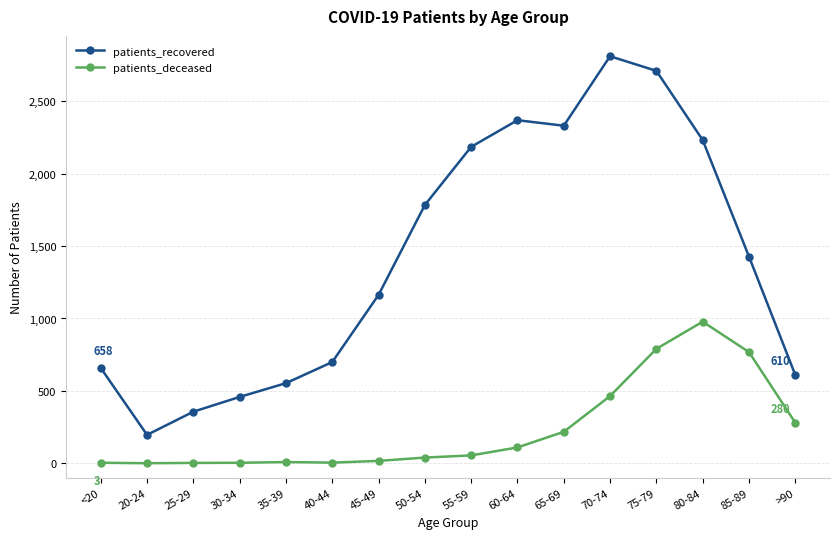

Between 25-29 and 35-39, which series saw the biggest shift?

patients_recovered